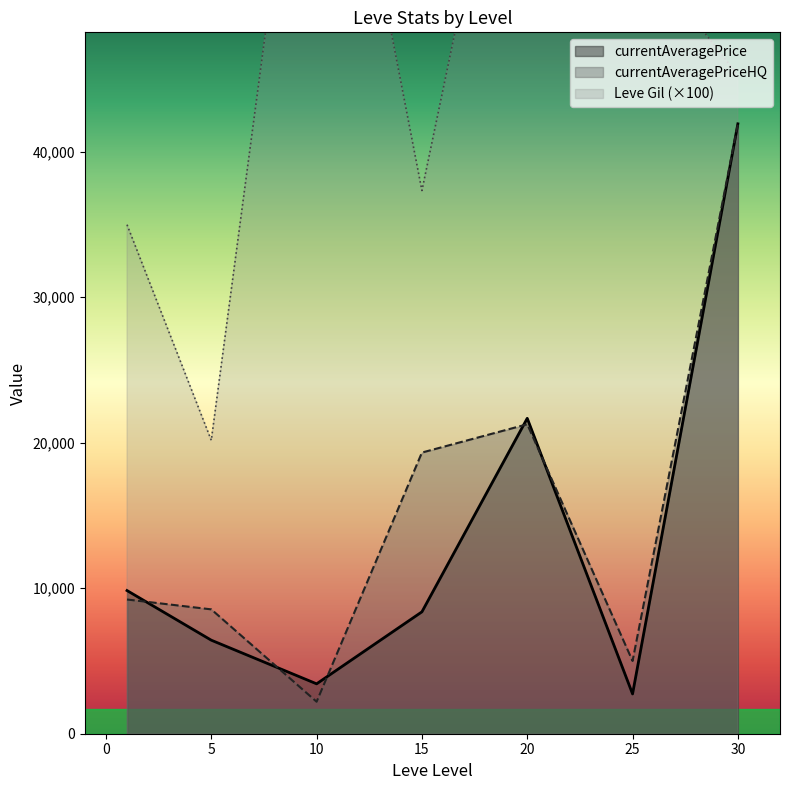

How many positive values does the currentAveragePriceHQ series have?

26